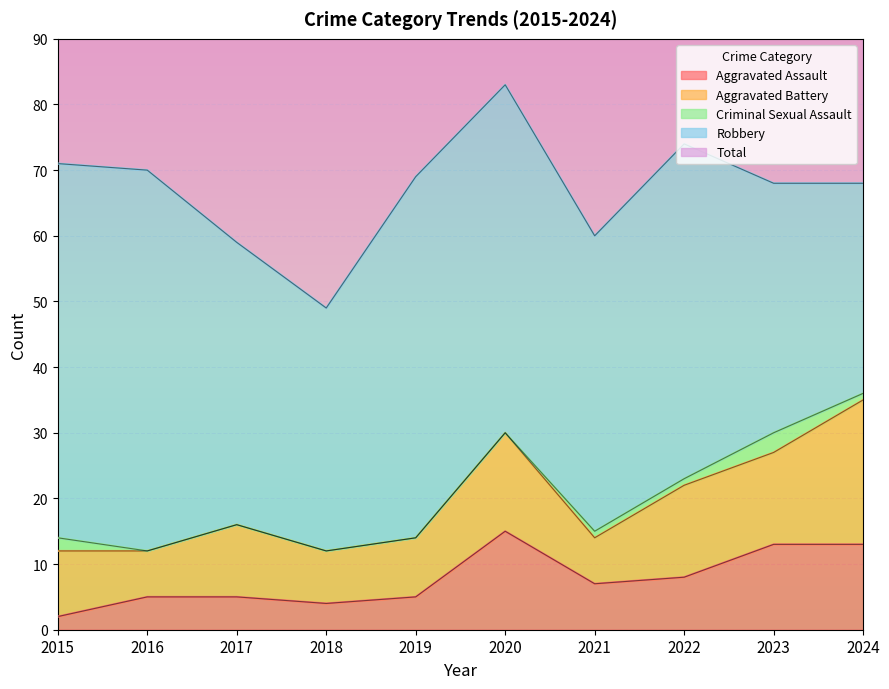

What is the maximum value for Aggravated Assault?

15